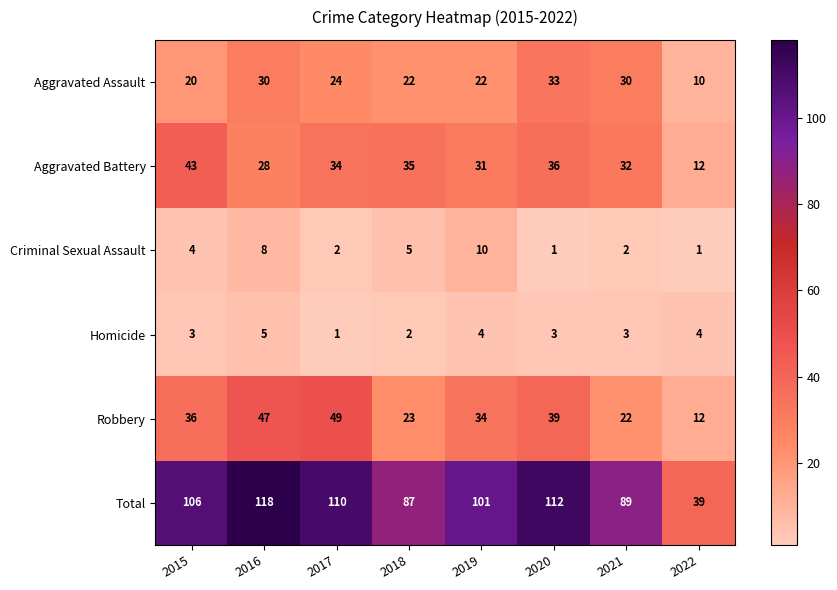

Count the number of categories in the chart.

8